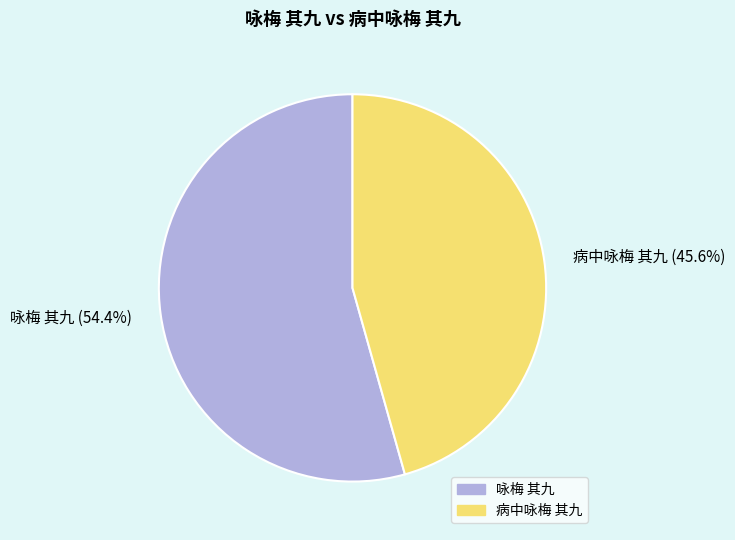

To the nearest percent, what portion does 咏梅 其九 represent?

54%